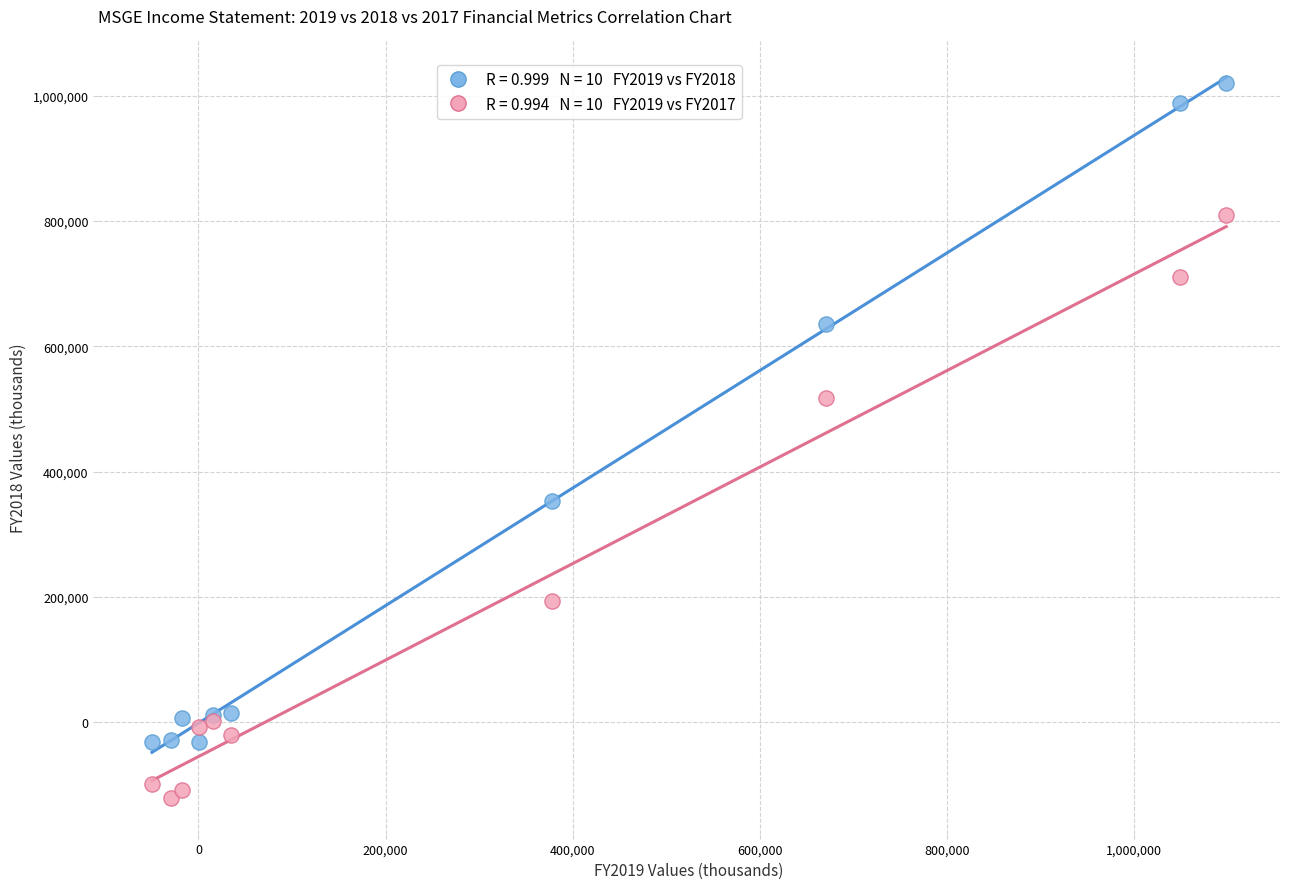

Across all series, what Y value is closest to 449950?

517100